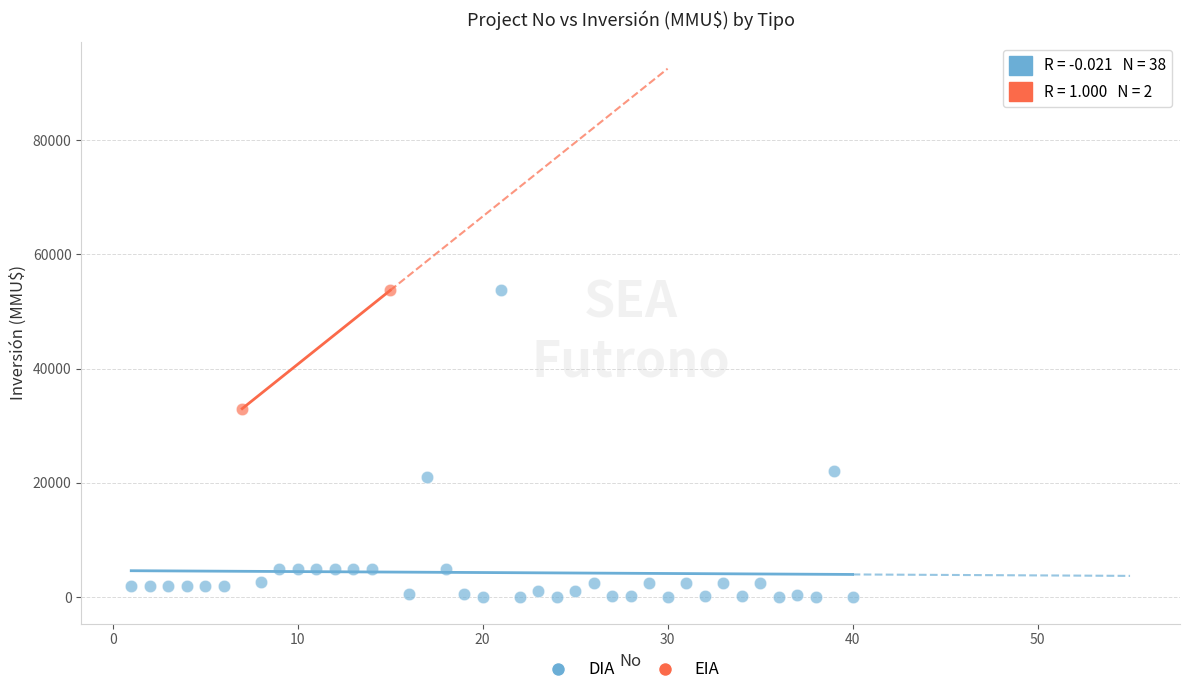

What are all the series names shown in the legend?

DIA, EIA